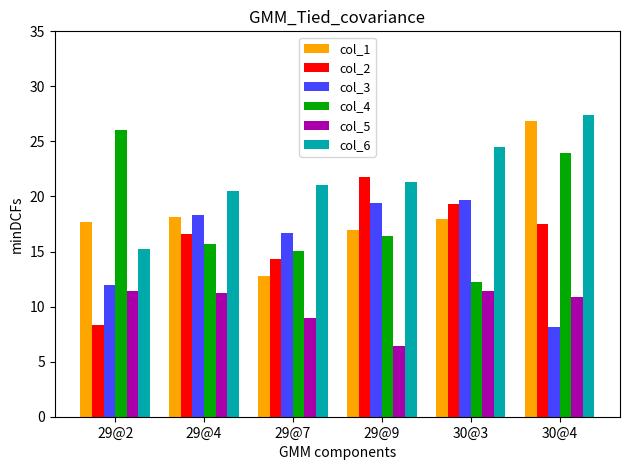

The col_2 series shows 13.5 at 29@2. True or false?

False